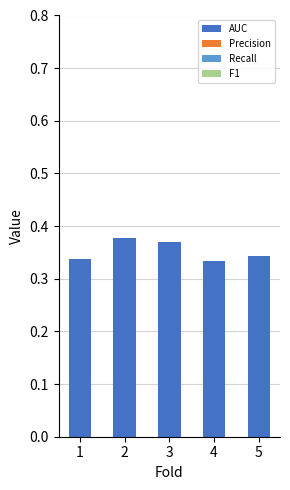

How many values are between 0 and 1?

5